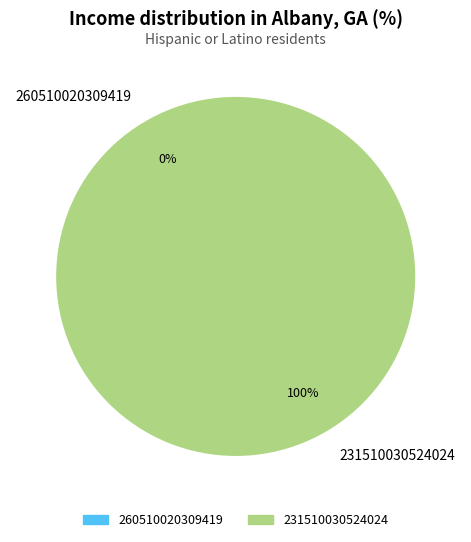

Is the sum of 260510020309419 and 231510030524024 greater than half?

Yes